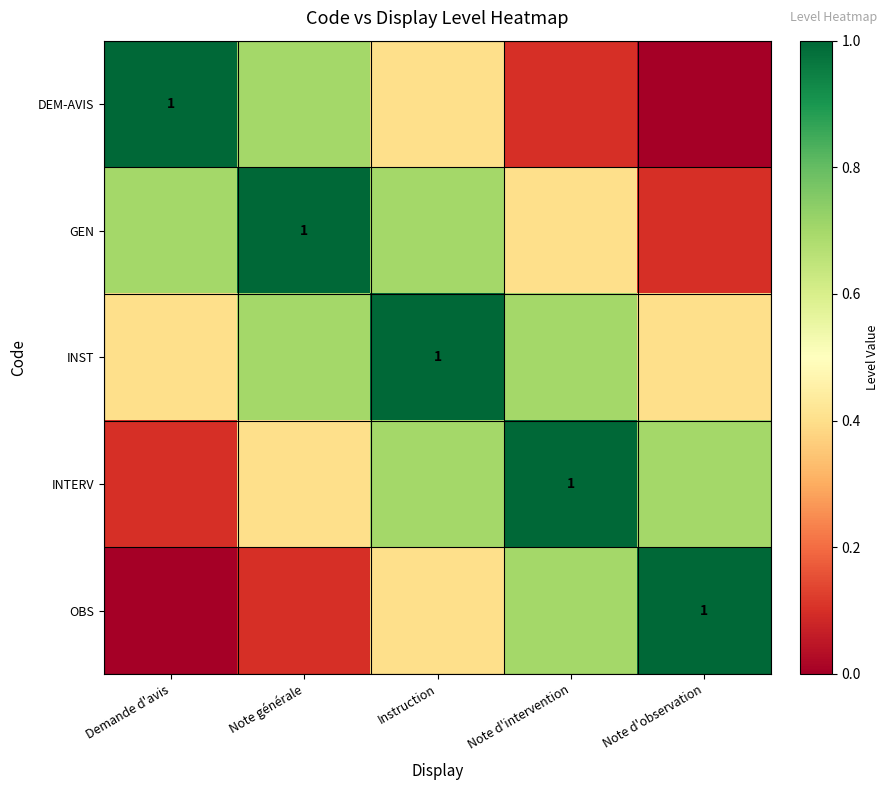

Which category has the highest value across all series?

Demande d'avis